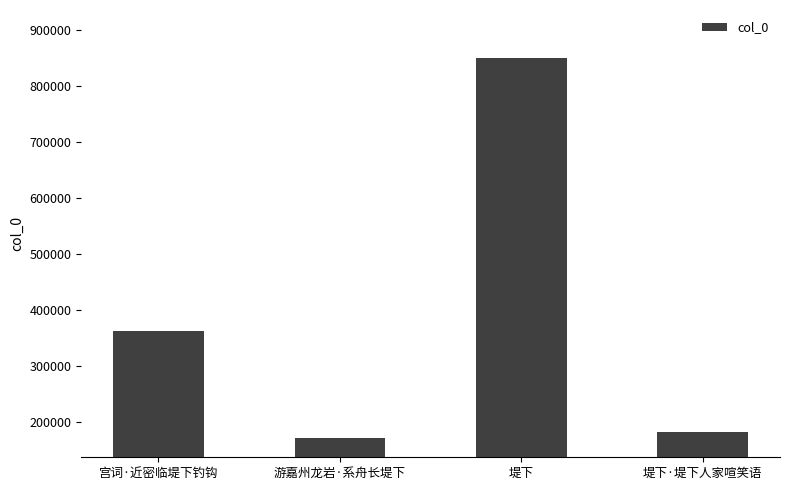

What is the label of the 3rd bar from the left?

堤下